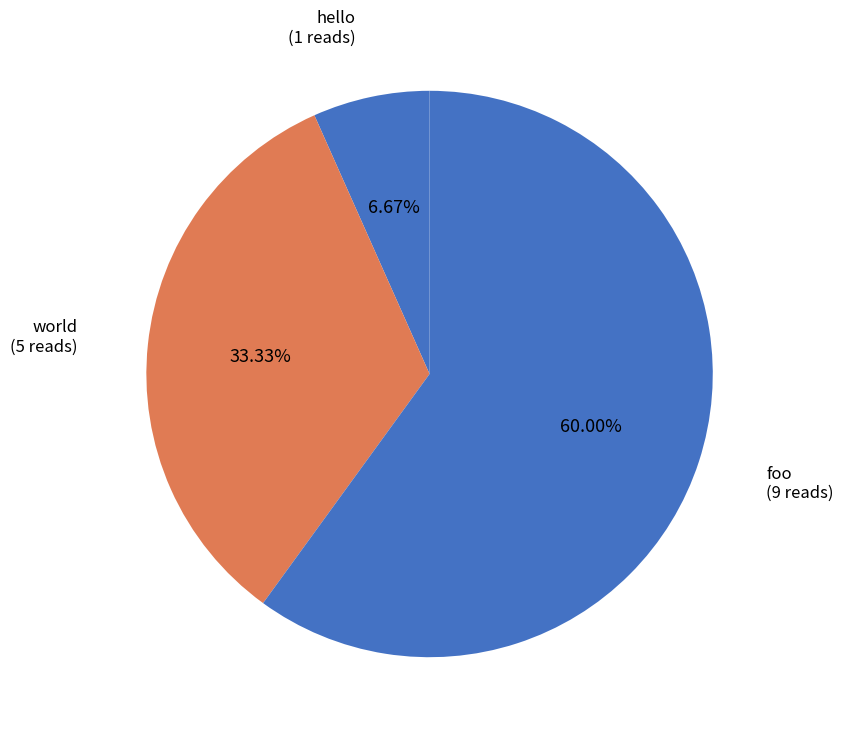

To the nearest percent, what is the combined percentage of foo and world?

93%